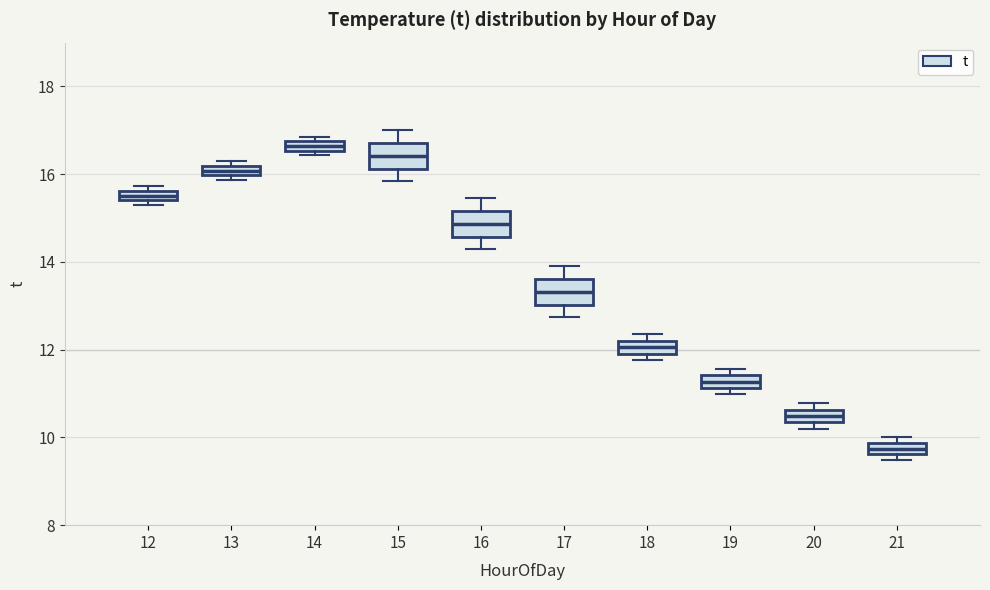

Where does the lower whisker of the box at x = 16 end on the y-axis? The values are not printed on the chart, so give them approximately, as read against the axis.

14.2